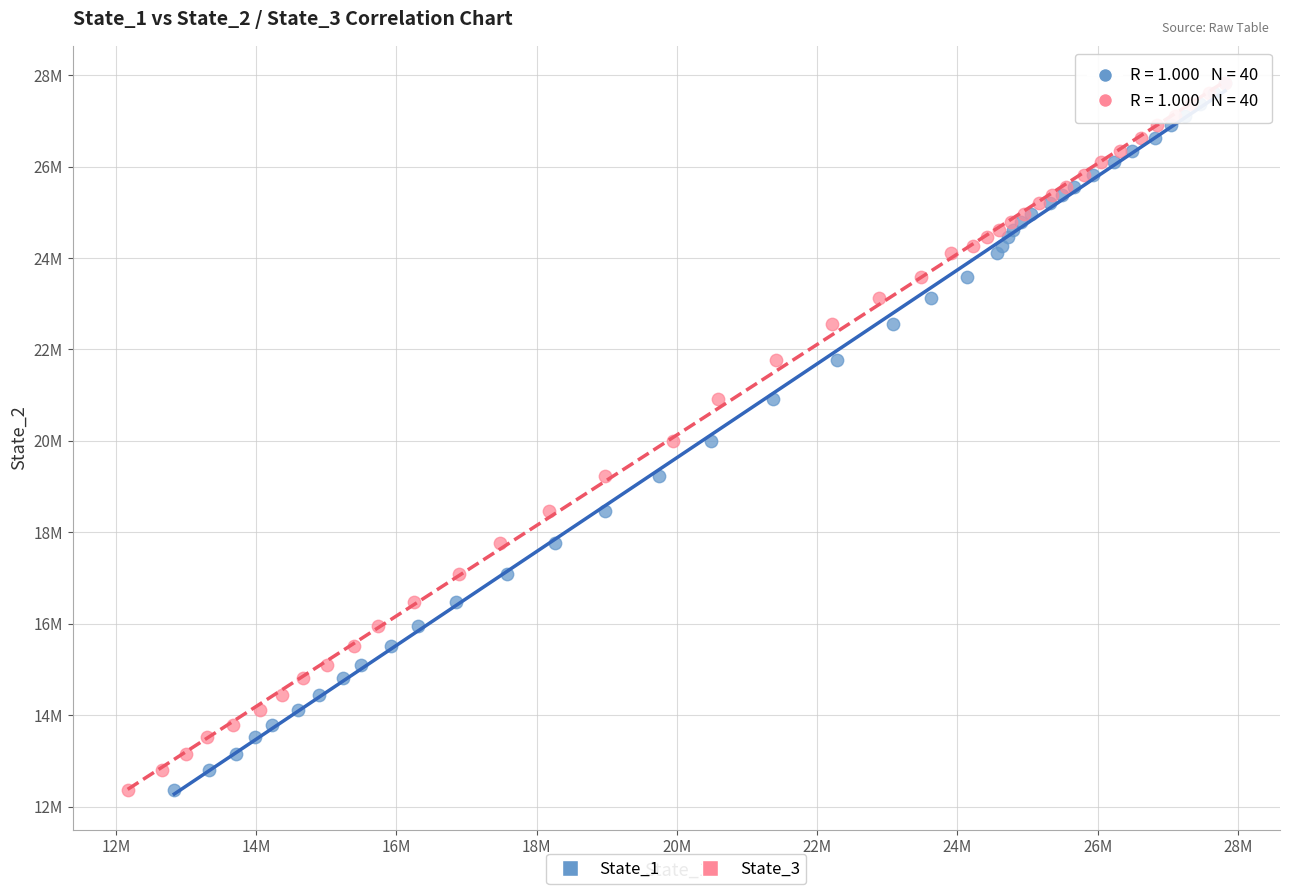

What are all the series names shown in the legend?

State_1, State_3